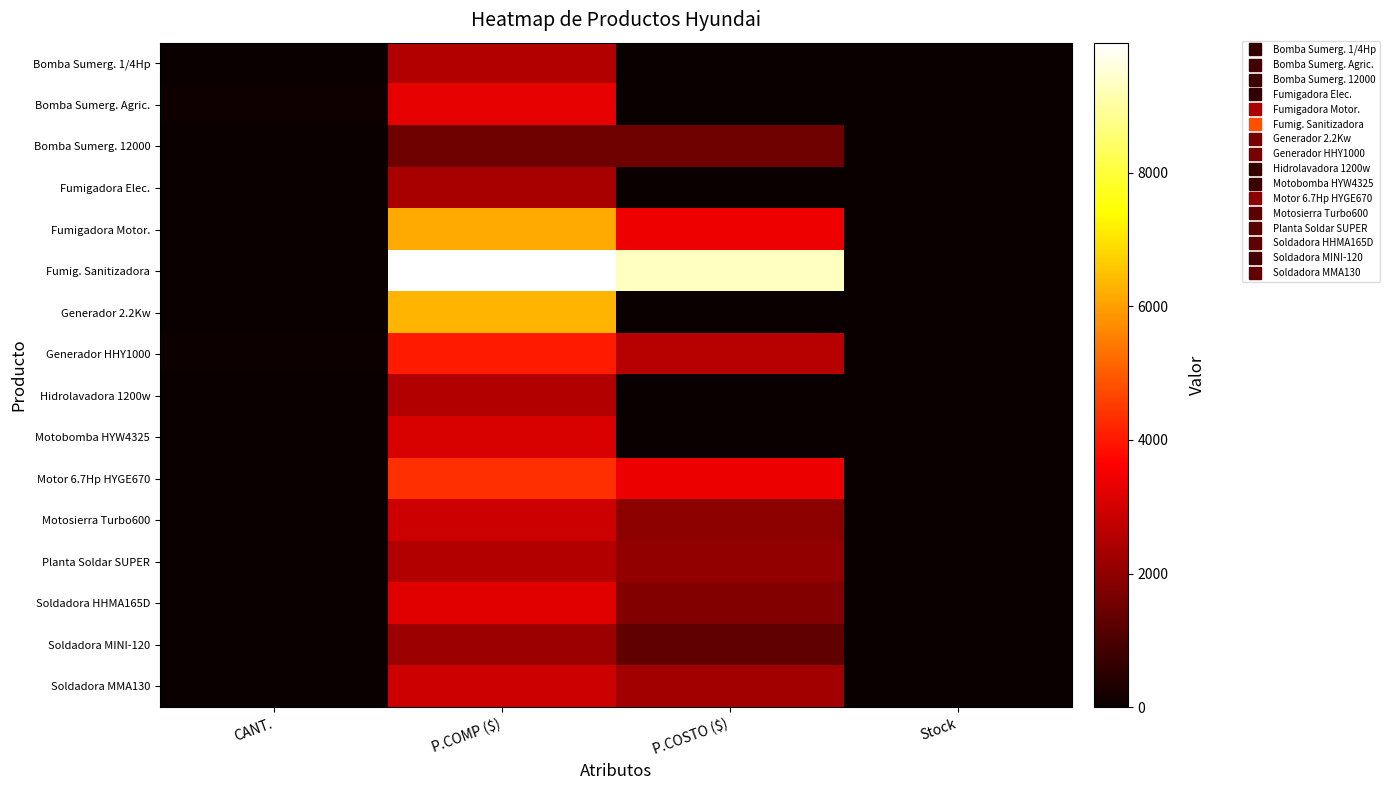

At CANT., list the series in order from largest to smallest.

Bomba Sumerg. Agric., Generador HHY1000, Bomba Sumerg. 12000, Fumigadora Motor., Motor 6.7Hp HYGE670, Fumig. Sanitizadora, Generador 2.2Kw, Motobomba HYW4325, Bomba Sumerg. 1/4Hp, Fumigadora Elec., Hidrolavadora 1200w, Motosierra Turbo600, Planta Soldar SUPER, Soldadora HHMA165D, Soldadora MINI-120, Soldadora MMA130